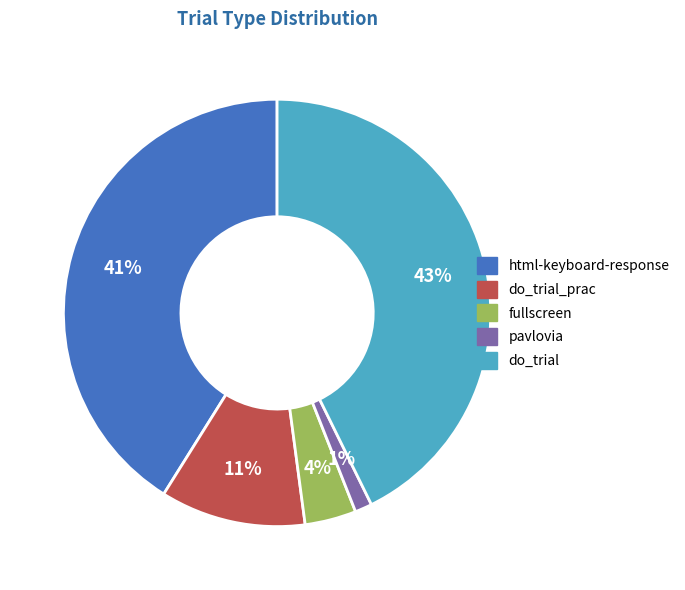

To the nearest percent, what percentage of the pie is html-keyboard-response?

41%